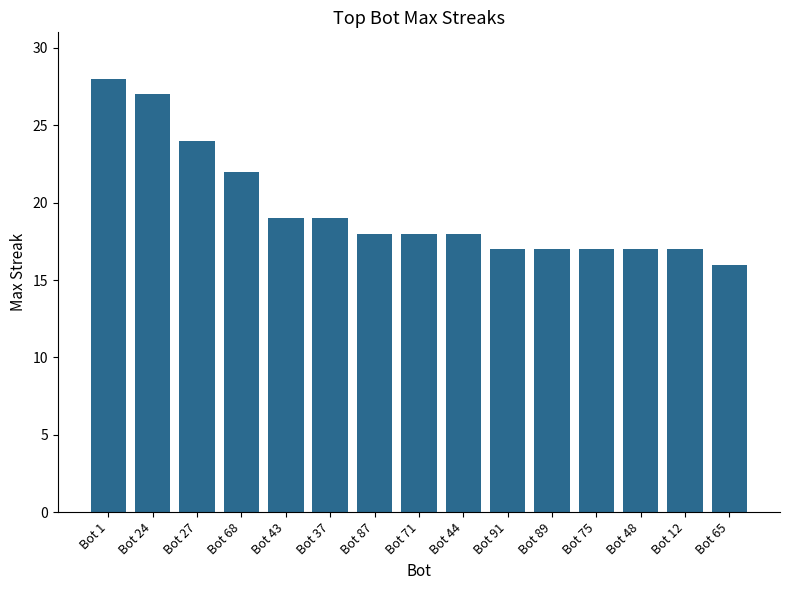

What is the label of the 13th bar from the right?

Bot 27